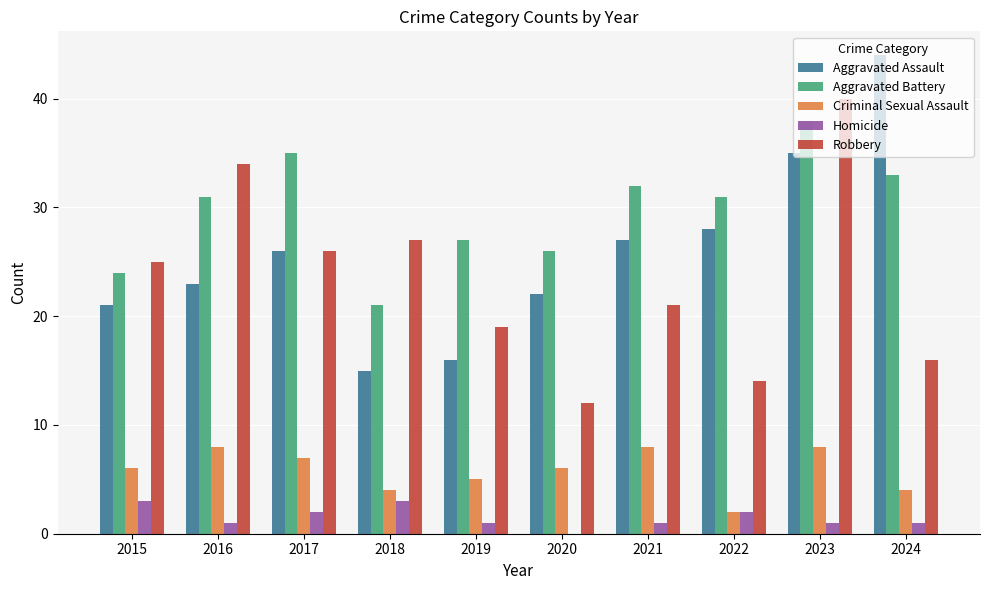

Between 2015 and 2017, which series saw the biggest shift?

Aggravated Battery